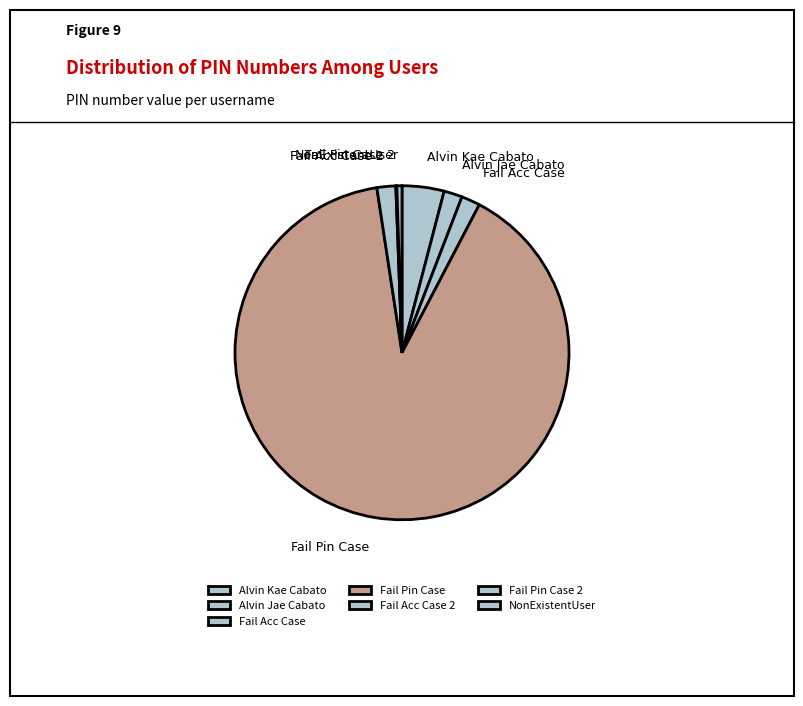

Which slice represents more than half of the pie?

Fail Pin Case